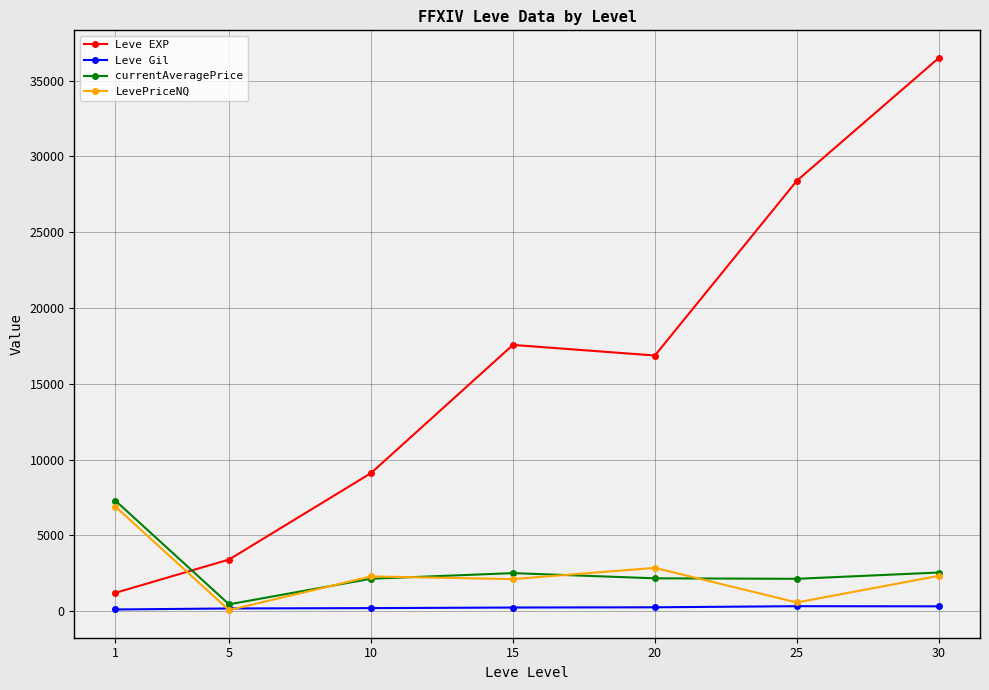

The Leve EXP series shows 1866.4 at 5. True or false?

False